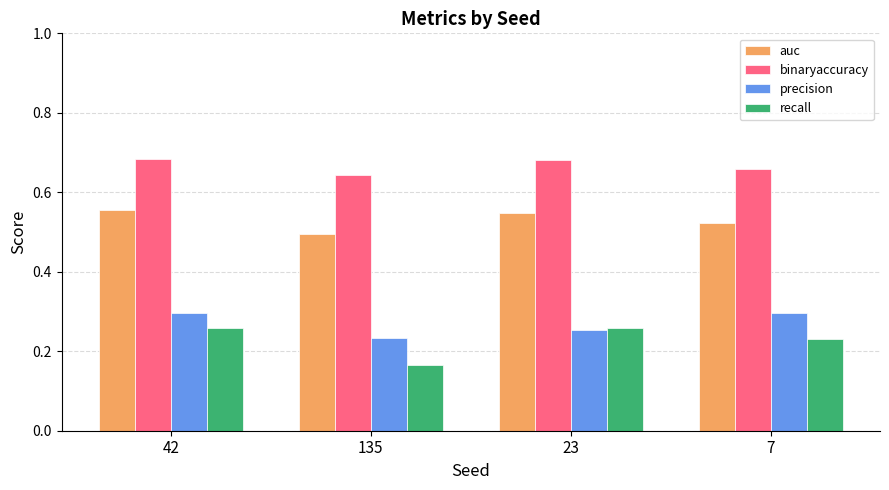

Between 135 and 7, which series saw the biggest shift?

recall